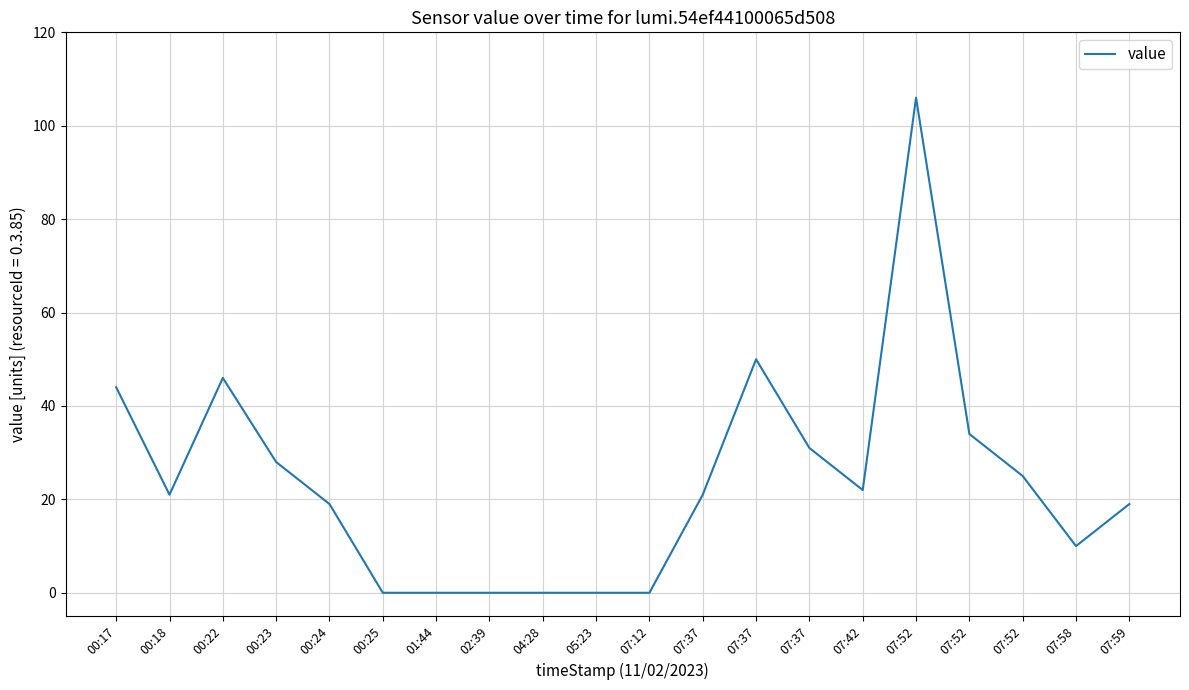

How many lines are shown in the chart?

1